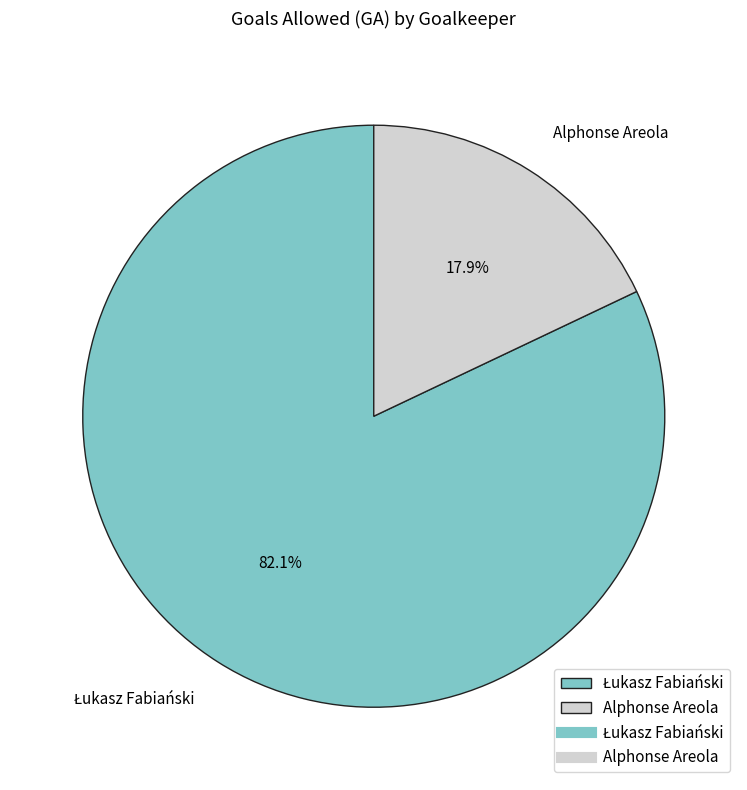

How many slices are in this pie chart?

2